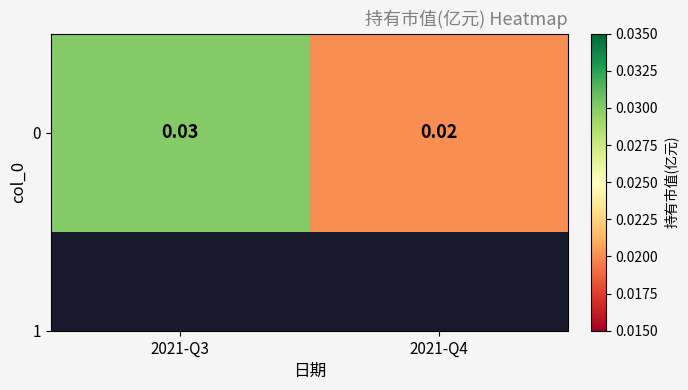

Rank the categories by value from highest to lowest.

2021-Q3, 2021-Q4